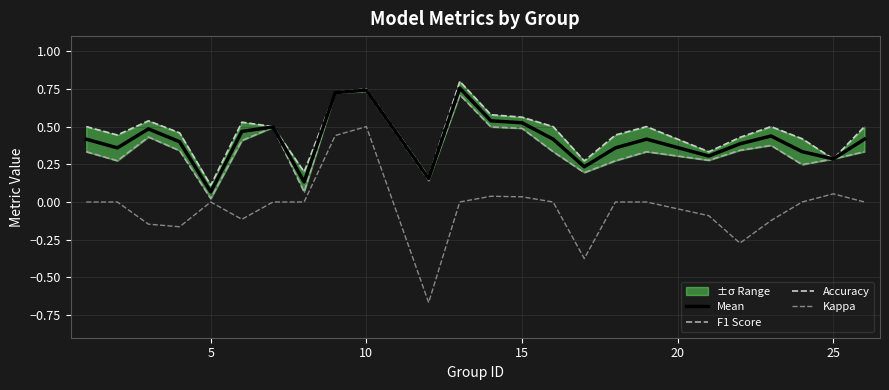

True or false: Mean and Kappa cross at least once.

False